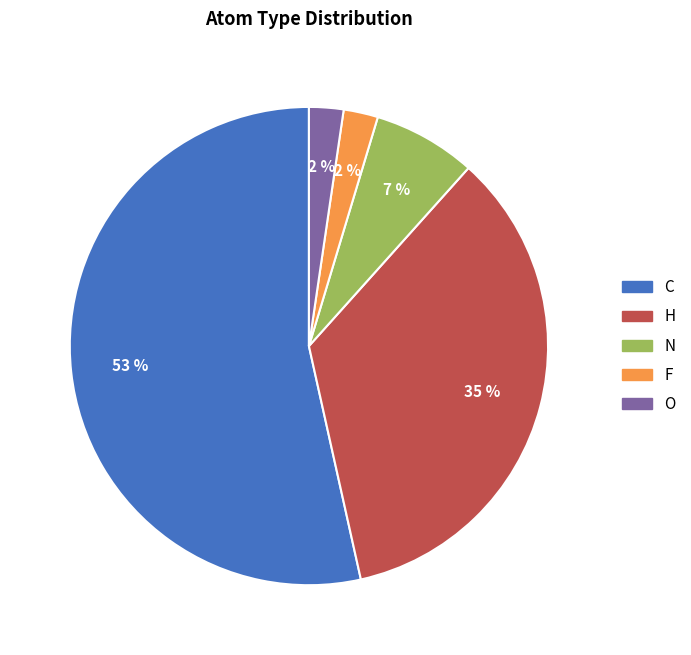

To the nearest percent, what is the combined percentage of N and F?

9%